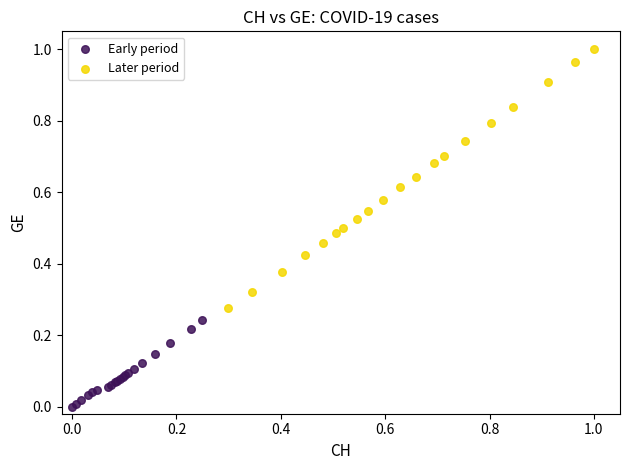

Which series has the widest spread of Y values?

Later period